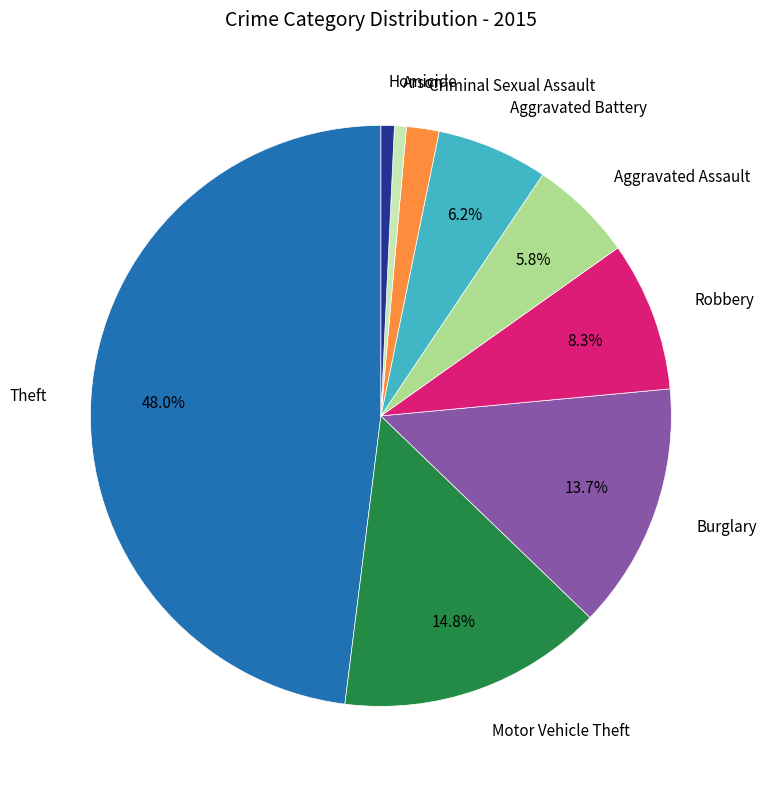

Is there a majority slice in this chart?

No